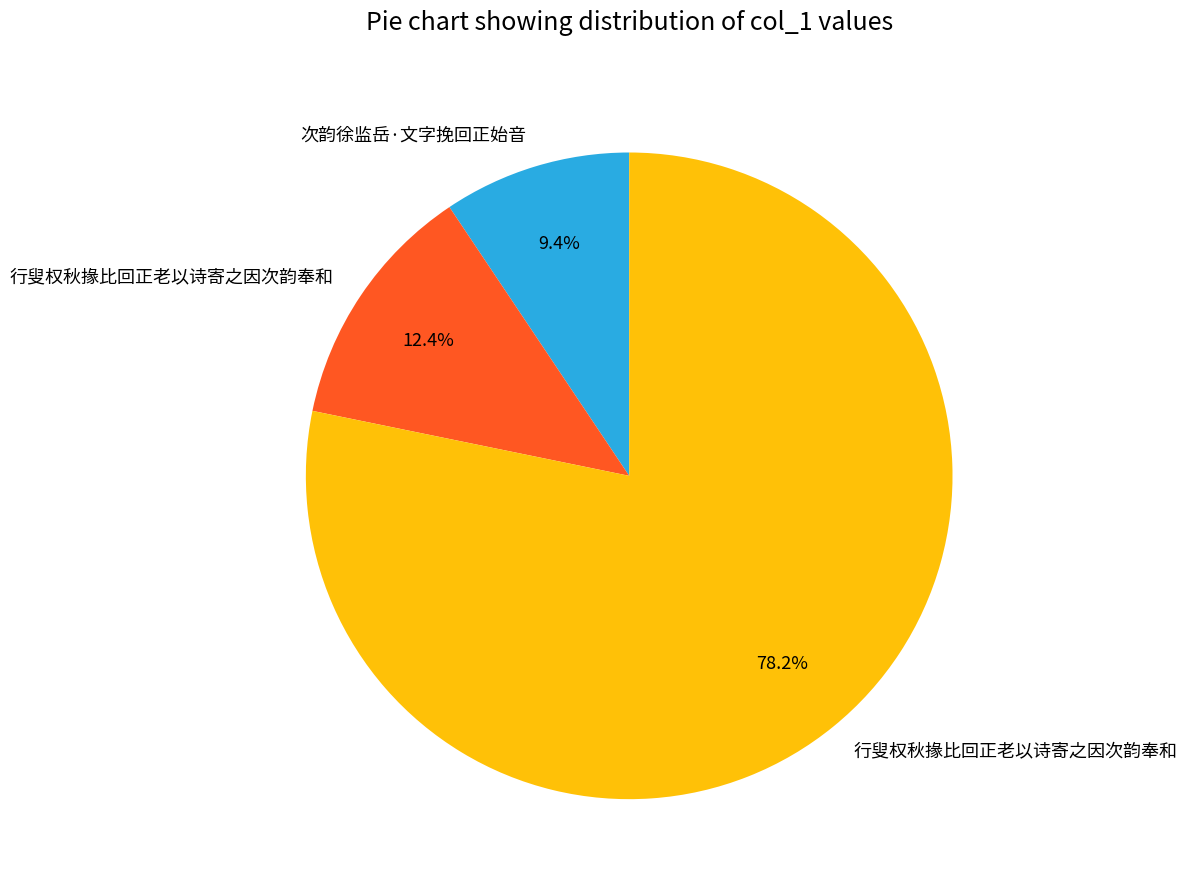

Is there a majority slice in this chart?

Yes